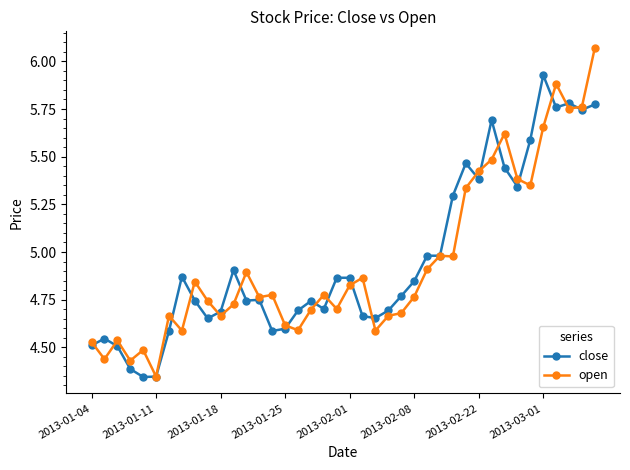

List the series in order of their peak value, lowest first.

close, open